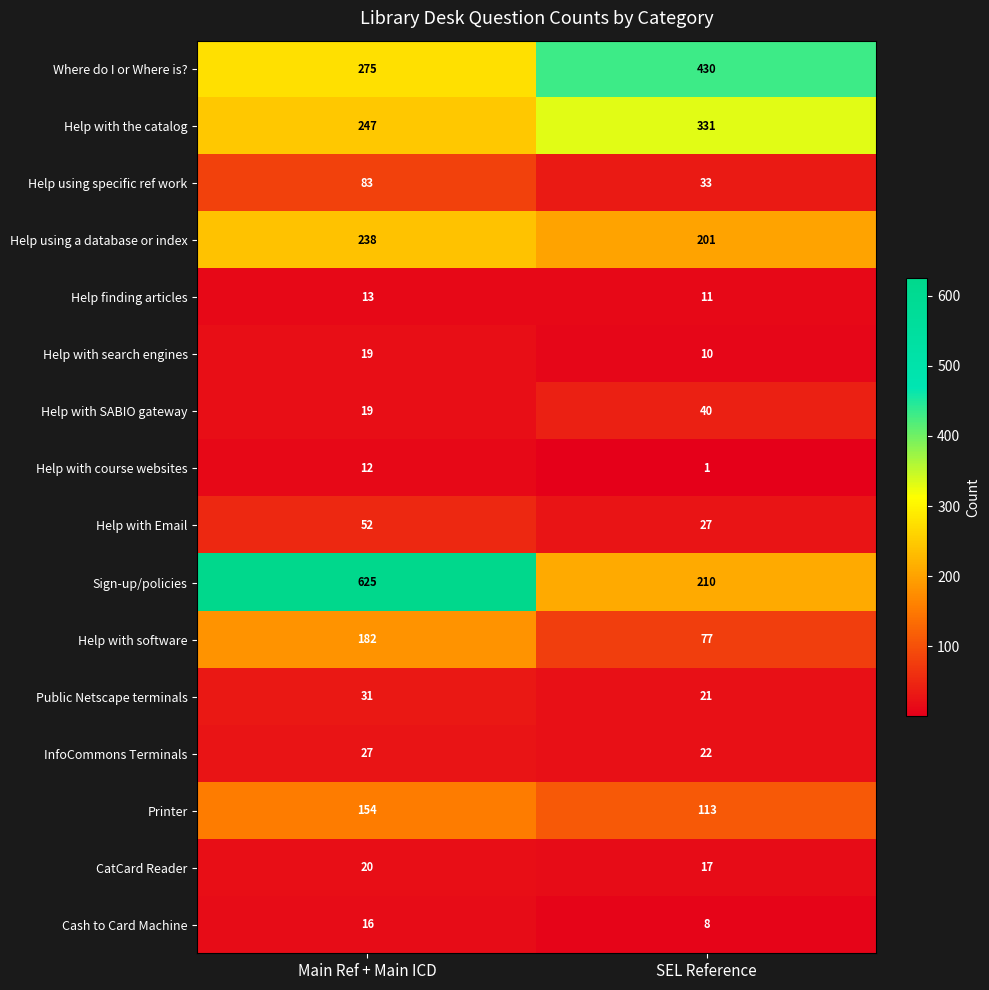

Which label corresponds to the largest value in the chart?

Main Ref + Main ICD